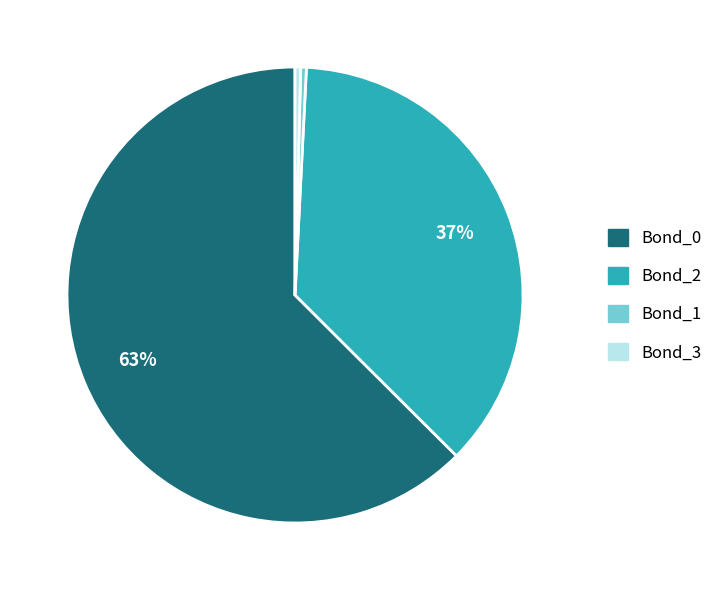

To the nearest percent, what is the combined percentage of Bond_1 and Bond_2?

37%